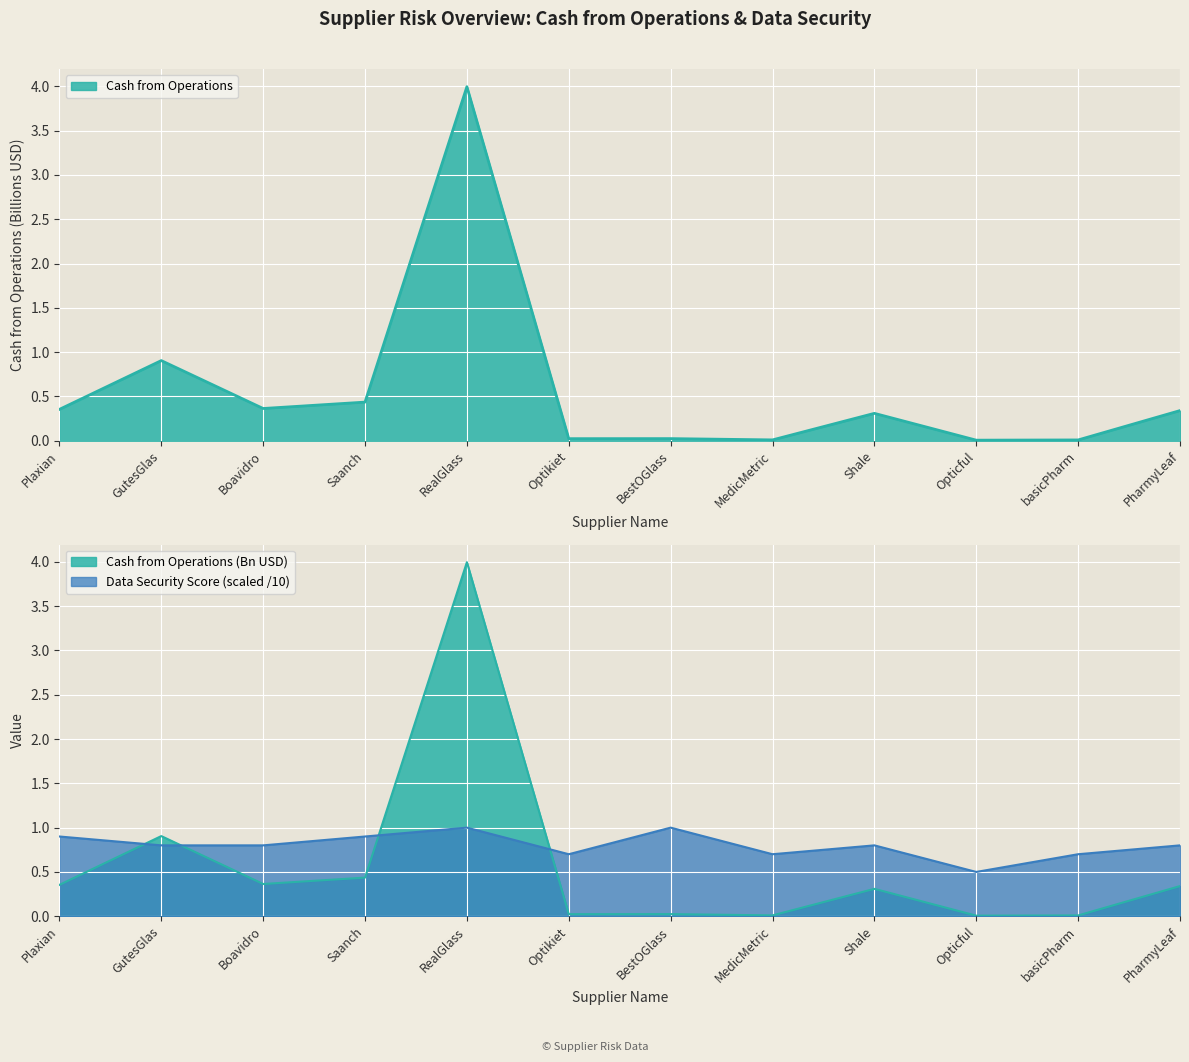

What is the label of the 8th point from the left?

MedicMetric